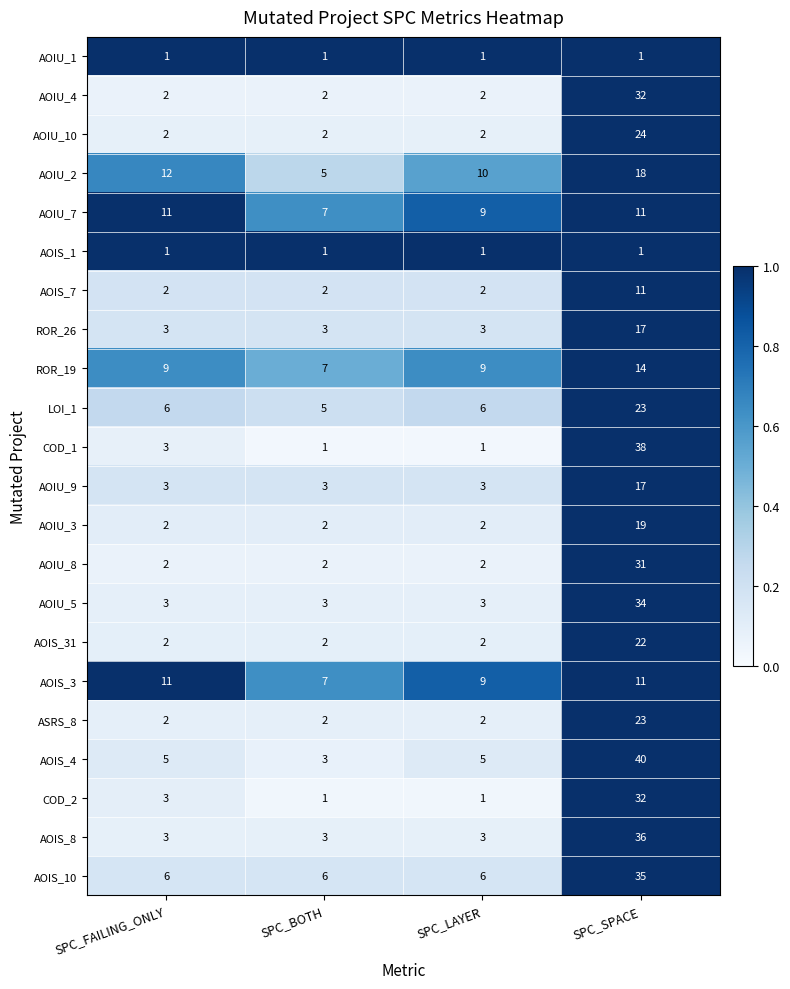

At which category does the chart reach its peak across all series?

SPC_SPACE